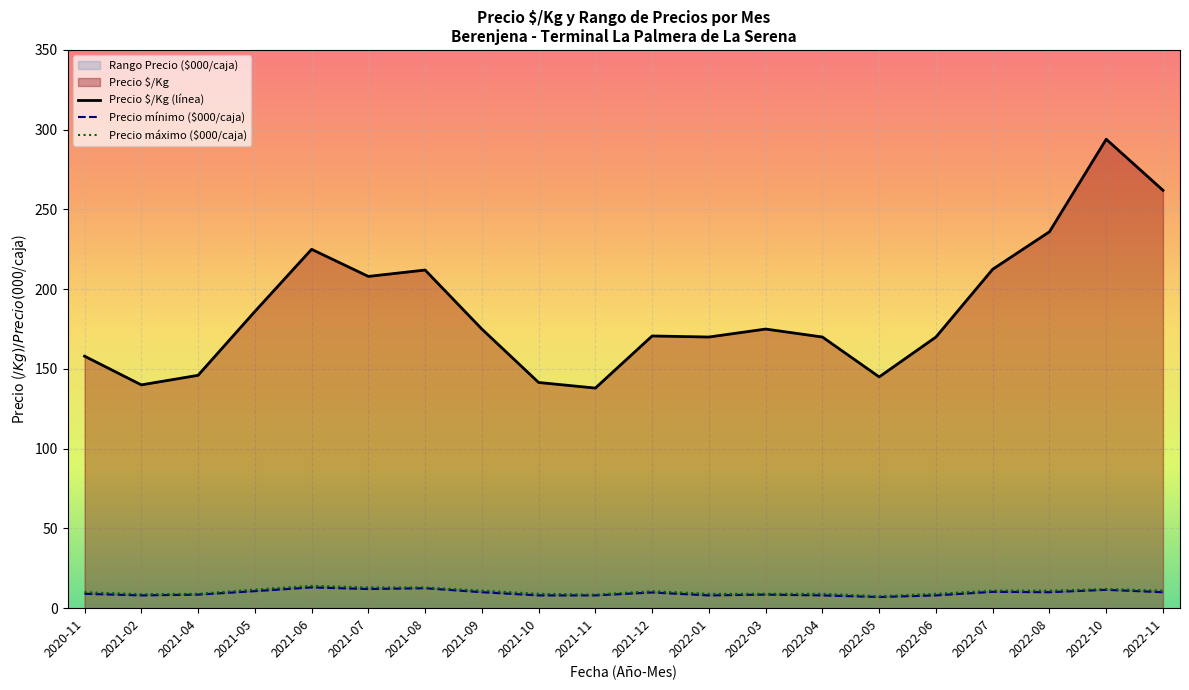

At which label does Precio $/Kg (línea) reach its peak?

2022-10